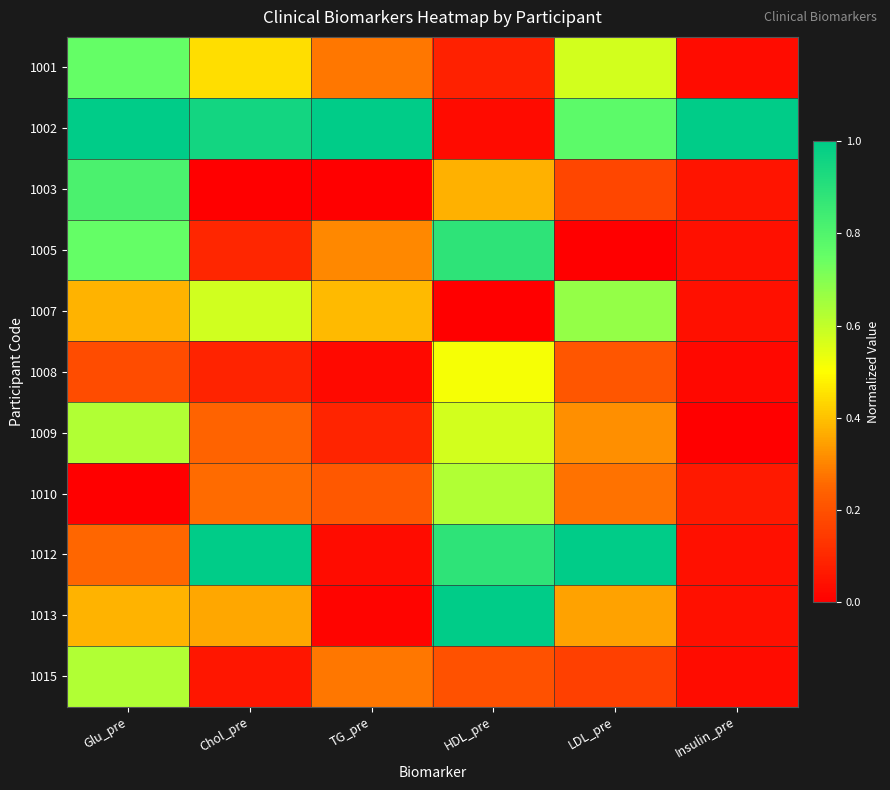

List the series in order of their peak value, lowest first.

1008, 1009, 1015, 1010, 1007, 1001, 1003, 1005, 1002, 1012, 1013